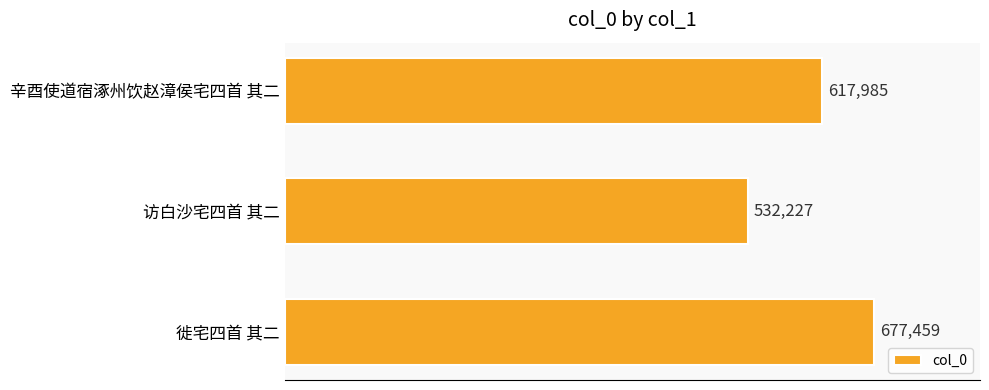

Where is the data nearest to the value 604843?

辛酉使道宿涿州饮赵漳侯宅四首 其二